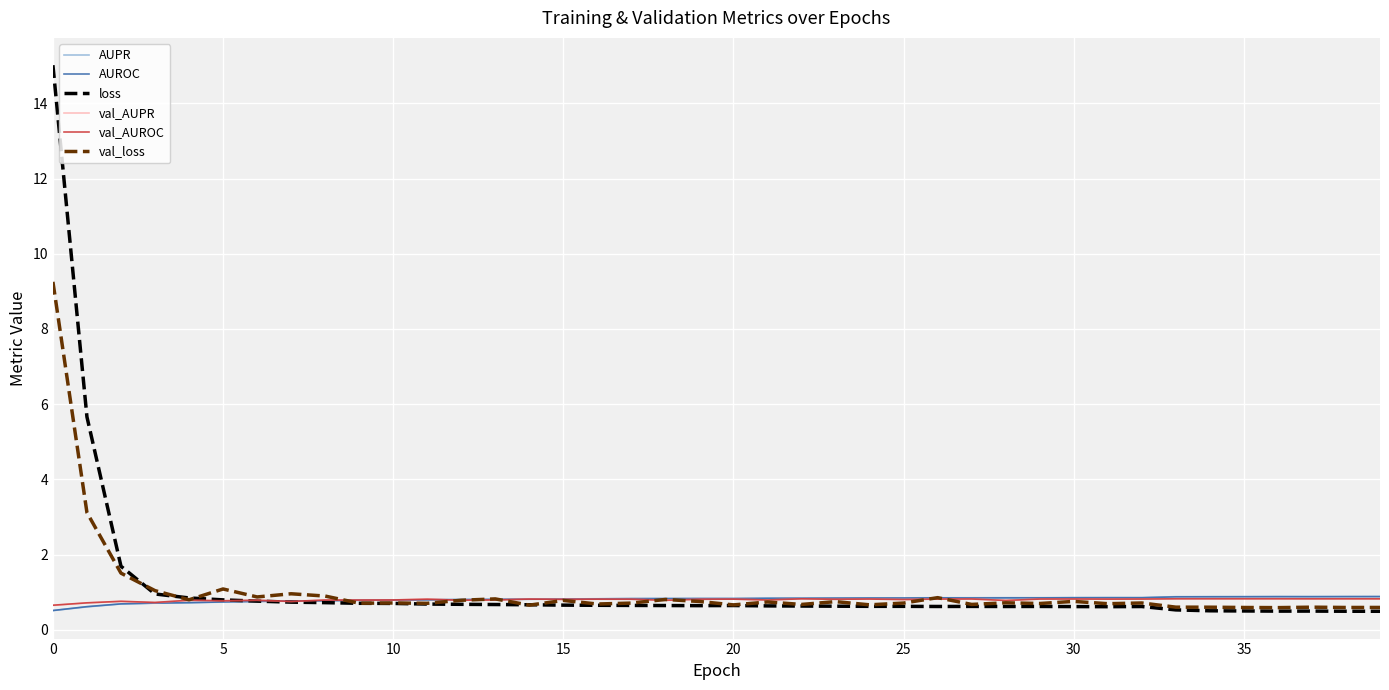

Which series has the widest spread of values?

loss